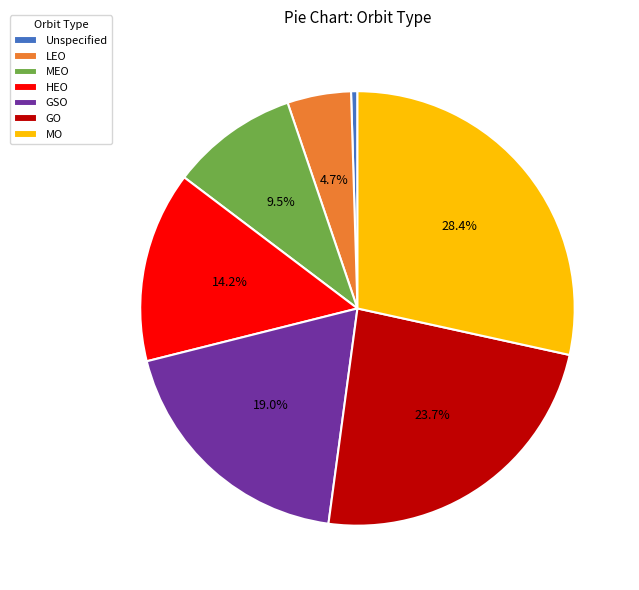

Count the number of slices in the pie.

7